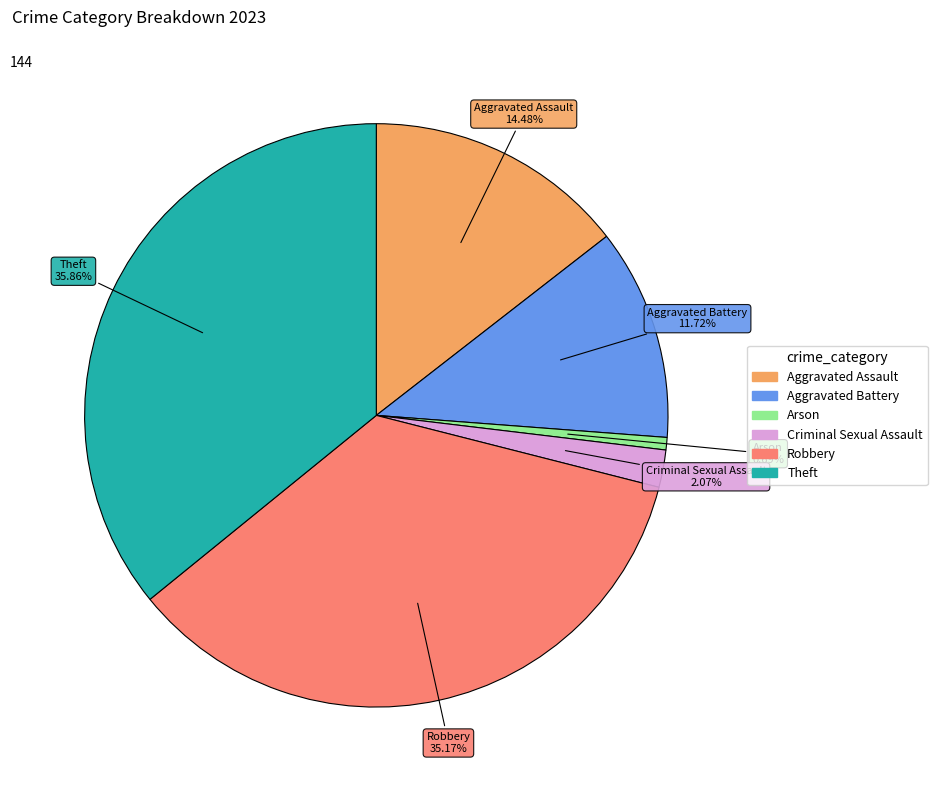

To the nearest percent, what portion does Arson represent?

1%